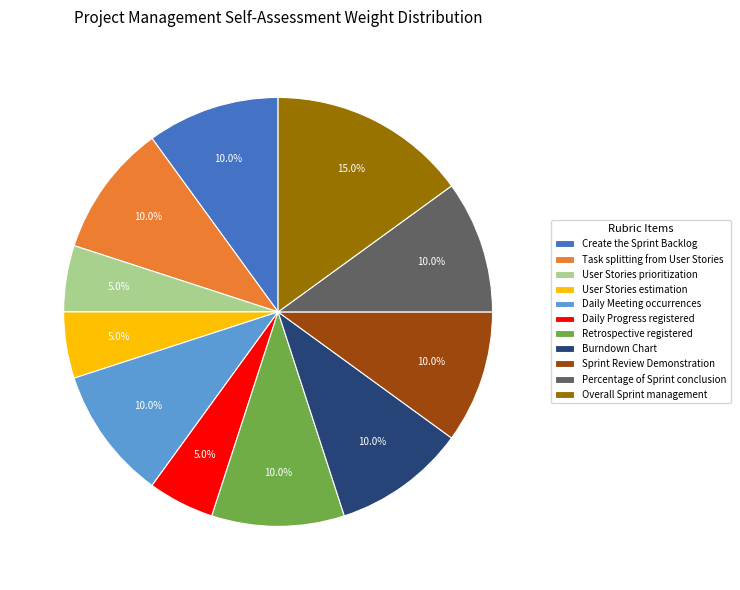

How many slices are in this pie chart?

11